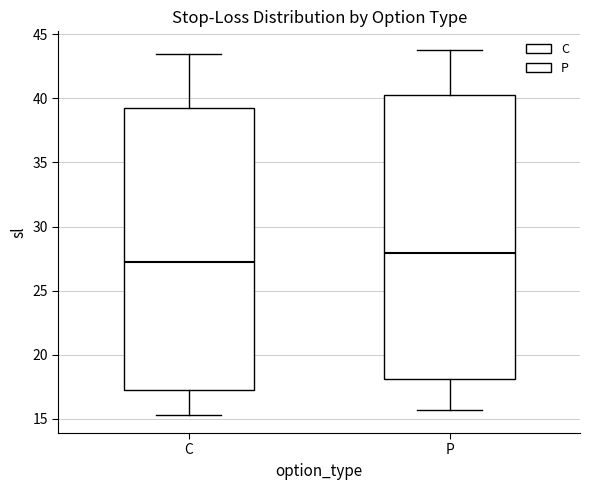

Reading left to right, transcribe this box plot: for each box, give where its median line is, the range the box spans, and where its two whiskers end, as read against the y-axis. The values are not printed on the chart, so give them approximately, as read against the axis.

C: median 27.0, box 17.0 to 39.0, whiskers 15.5 to 43.5
P: median 28.0, box 18.0 to 40.5, whiskers 15.5 to 44.0